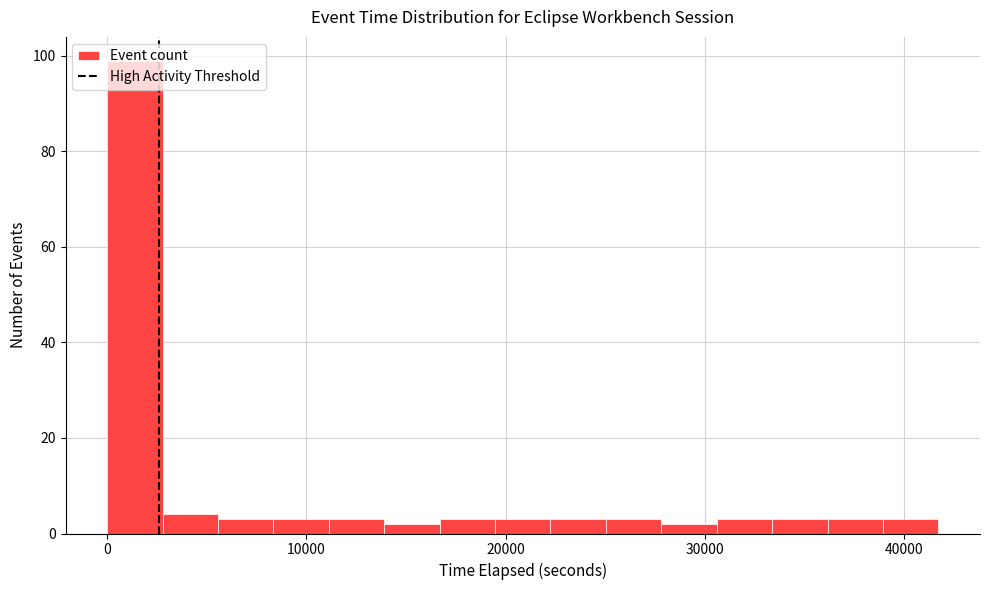

Around what value on the x-axis is the tallest bar? Give the approximate position of its centre, as read against the axis.

1000